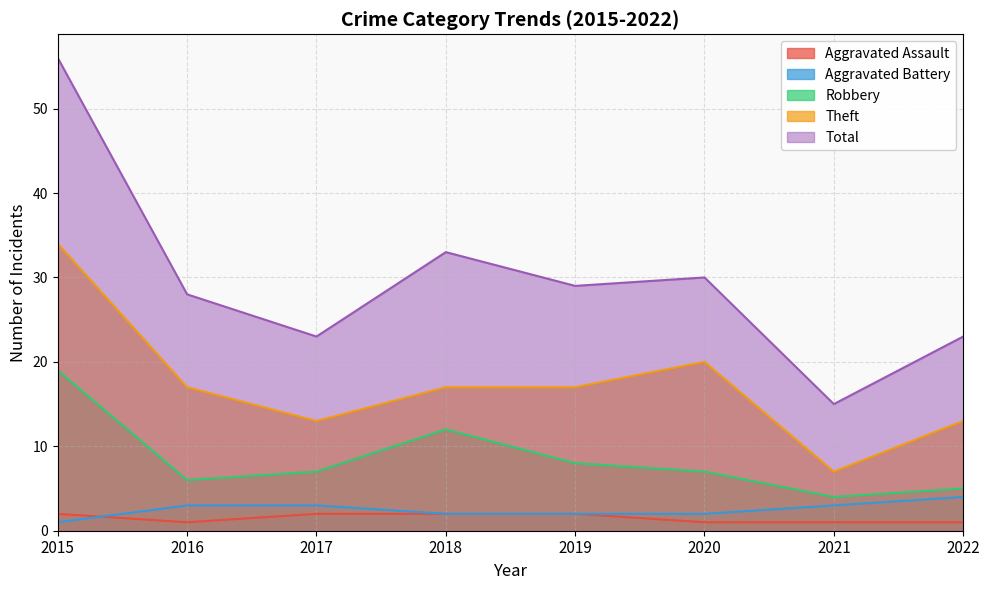

How many series are shown in this chart?

5